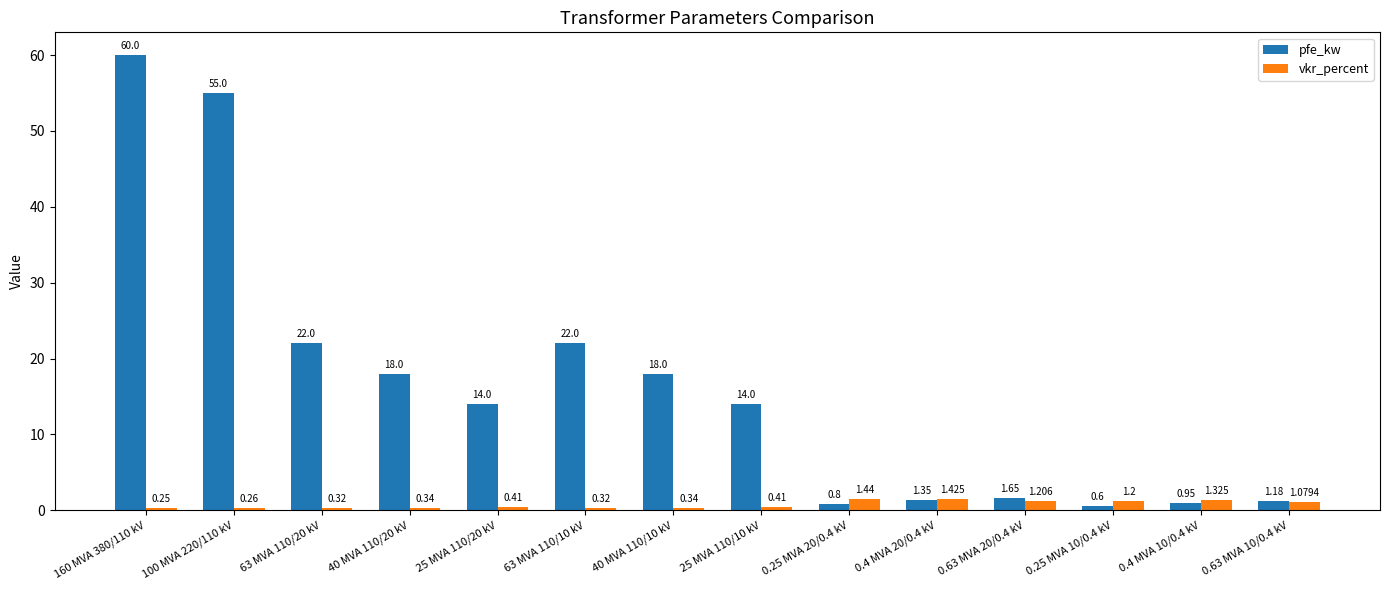

How many distinct data groups are displayed?

2